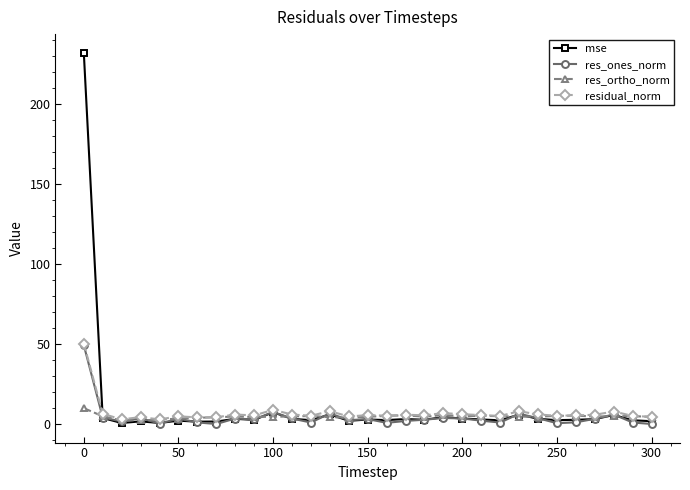

What is the greatest value displayed?

232.2